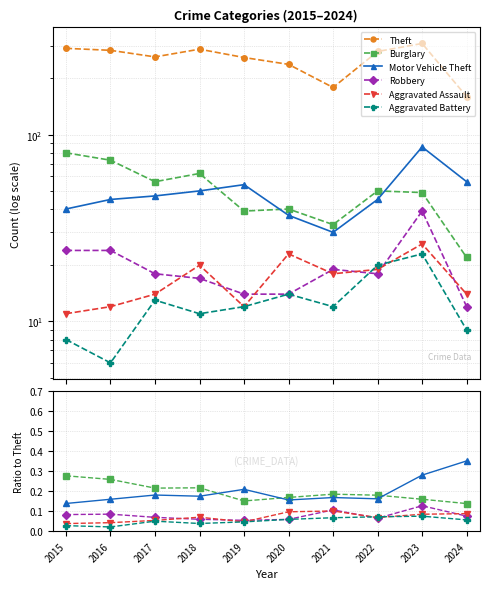

What is the difference between the Theft values at 2015 and 2022?

11.0